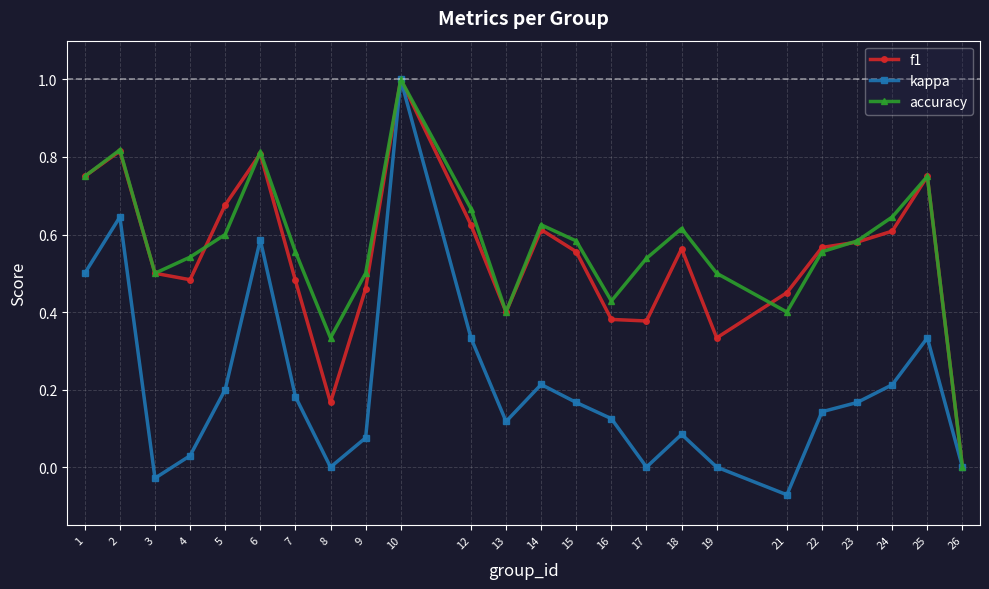

Is it true that f1 equals 1.0 at 24?

False